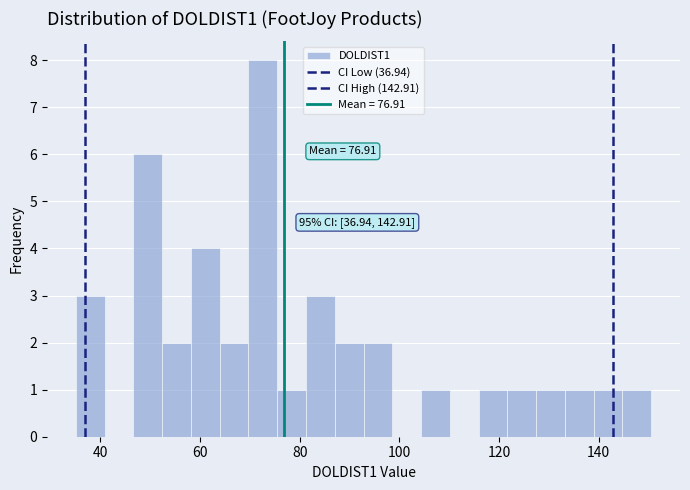

Around what value on the x-axis is the tallest bar? Give the approximate position of its centre, as read against the axis.

72